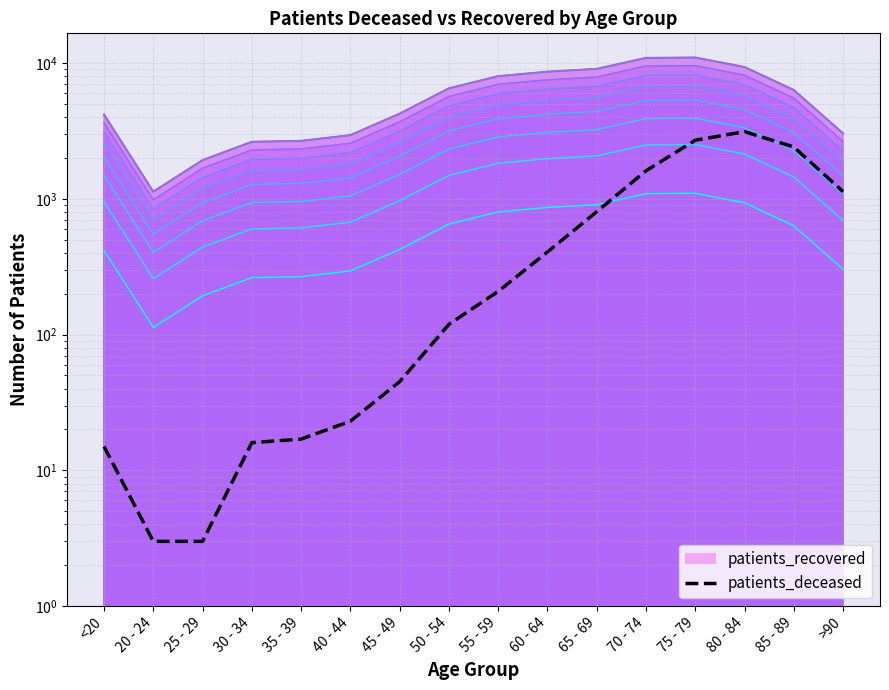

What is the difference between the maximum and minimum values?

3122